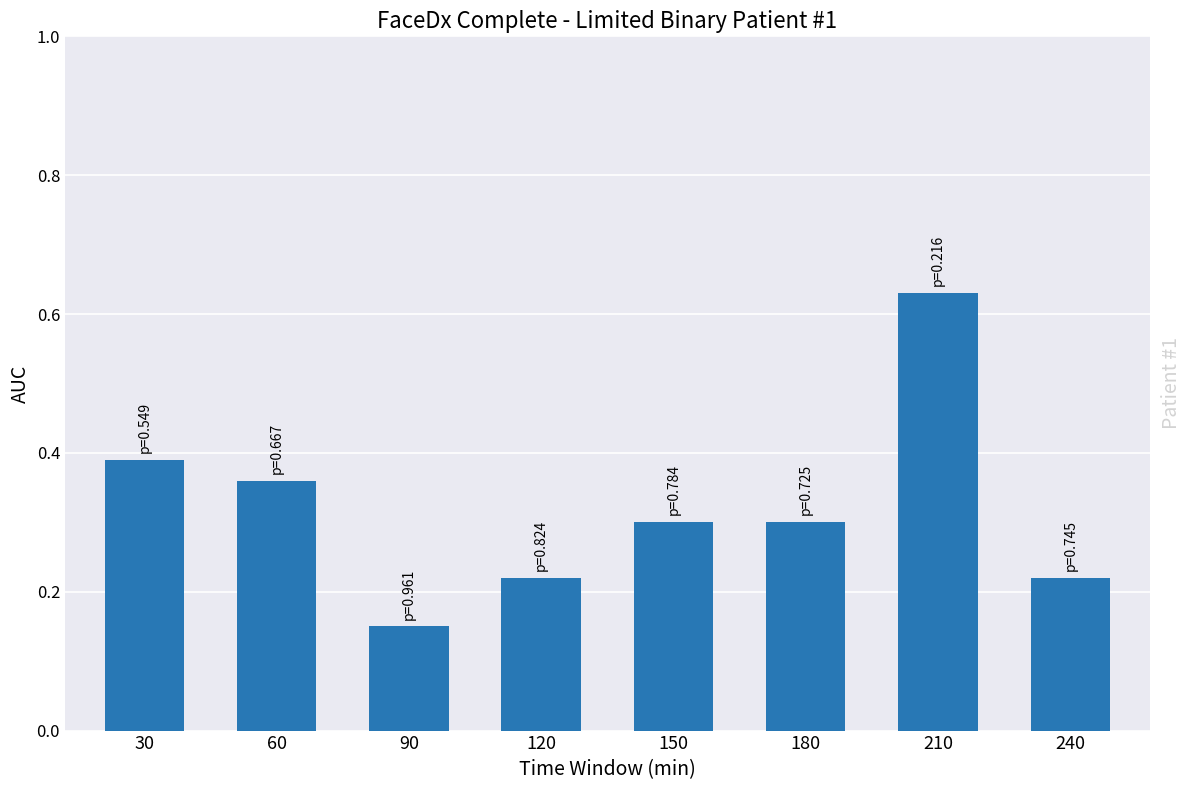

What is the change in value from 30 to 120?

-0.2